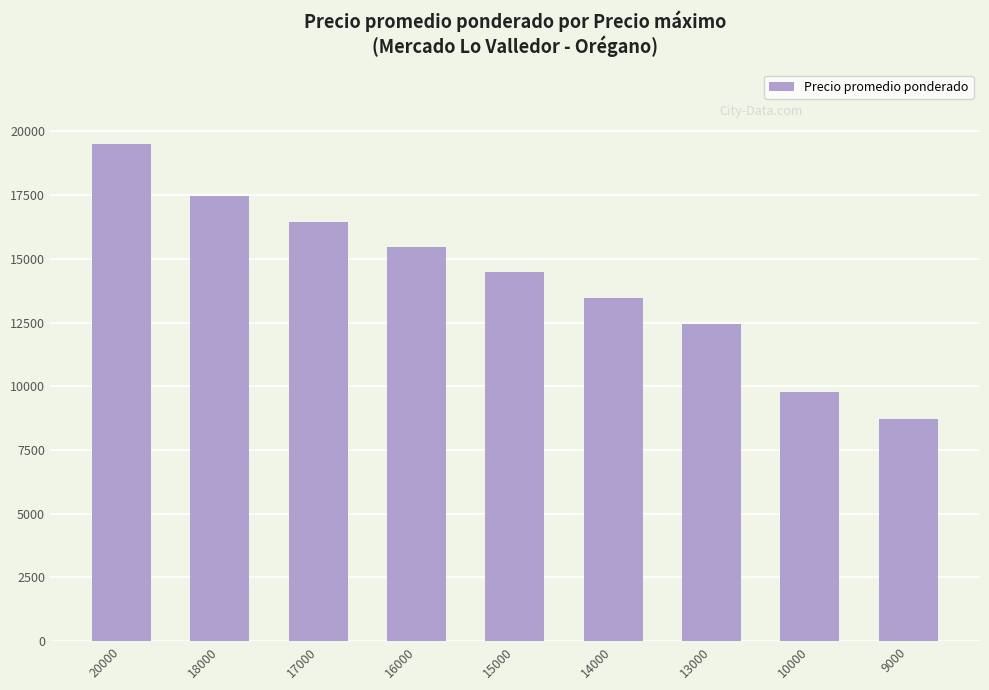

What is the sum of the values at 15000 and 16000?

29917